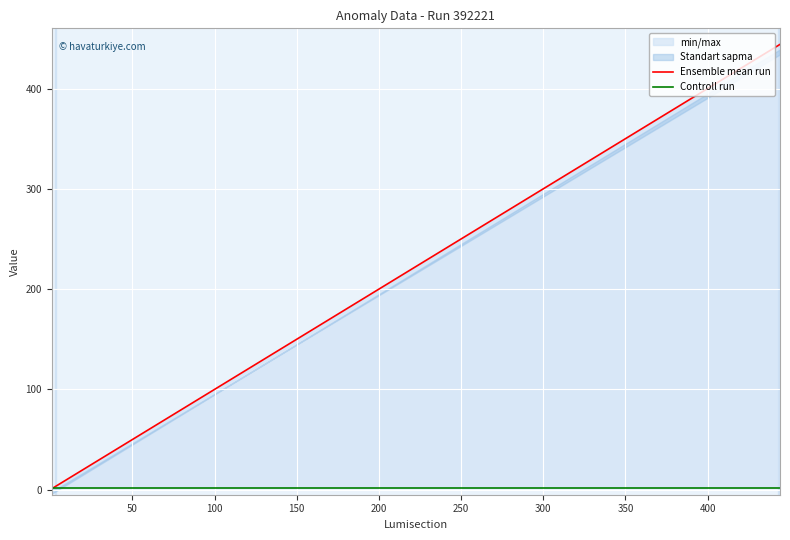

True or false: Controll run has more than 0 points higher than both neighbors.

False